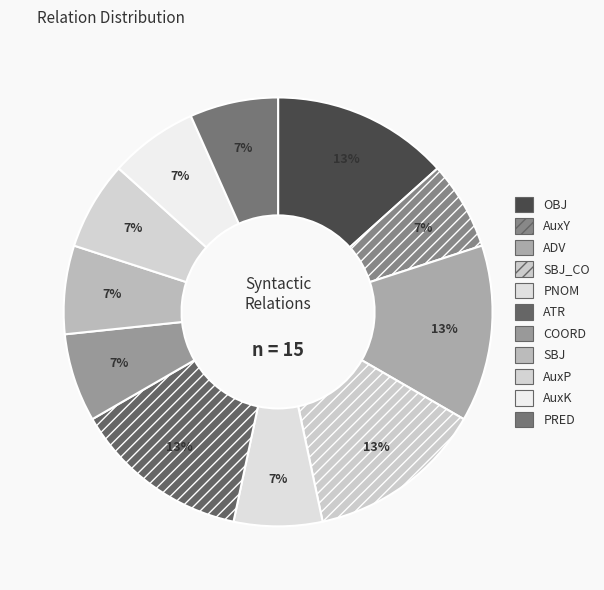

Is ADV the majority of the pie?

No